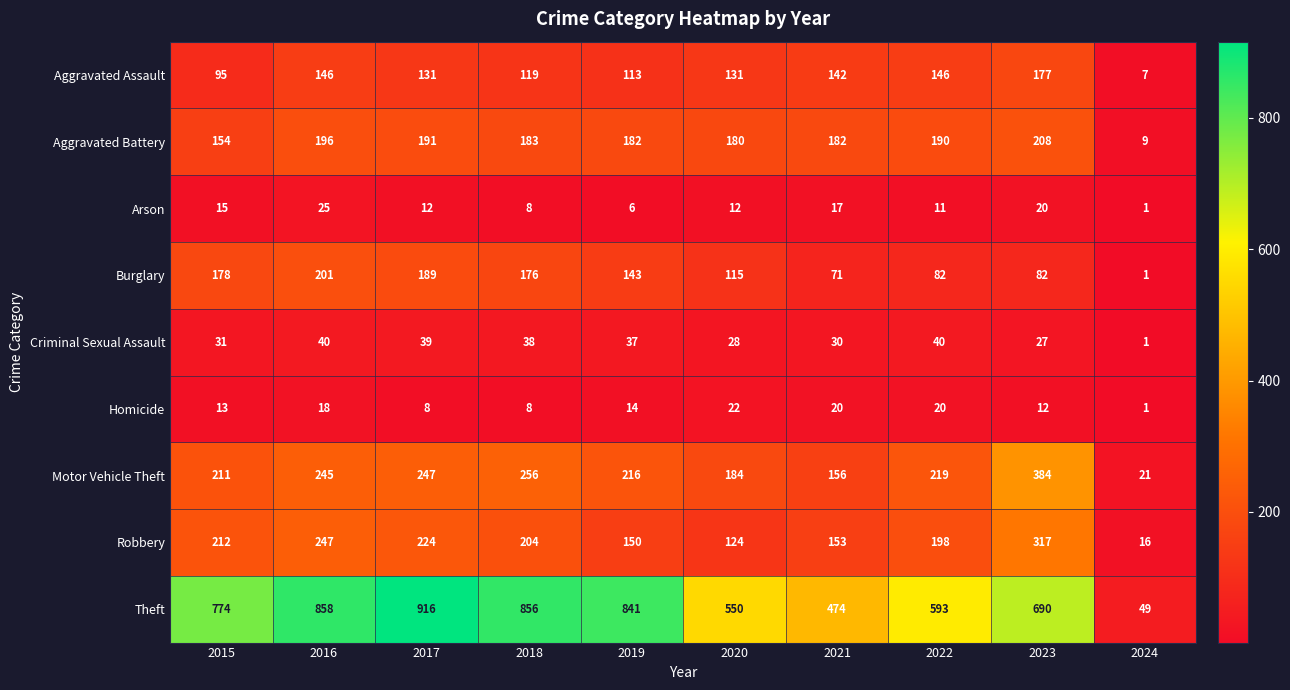

Which series has the largest range (max minus min)?

Theft